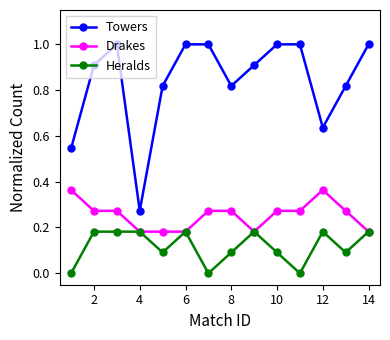

List the series in order of their peak value, lowest first.

Heralds, Drakes, Towers